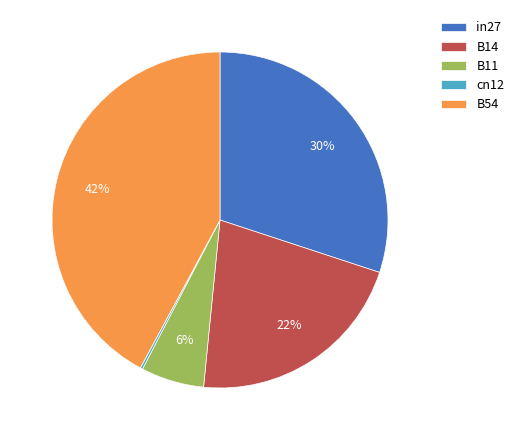

True or false: in27 accounts for 40% of the total.

False